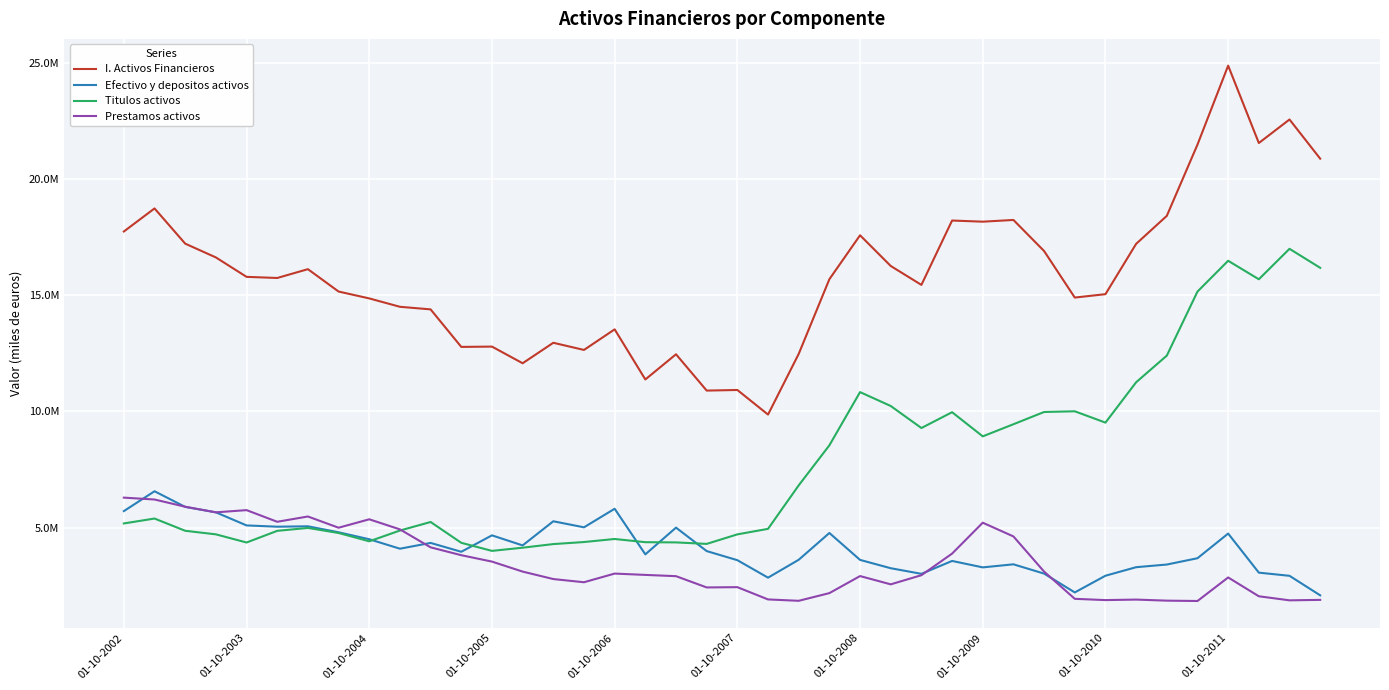

True or false: I. Activos Financieros and Titulos activos cross at least once.

False